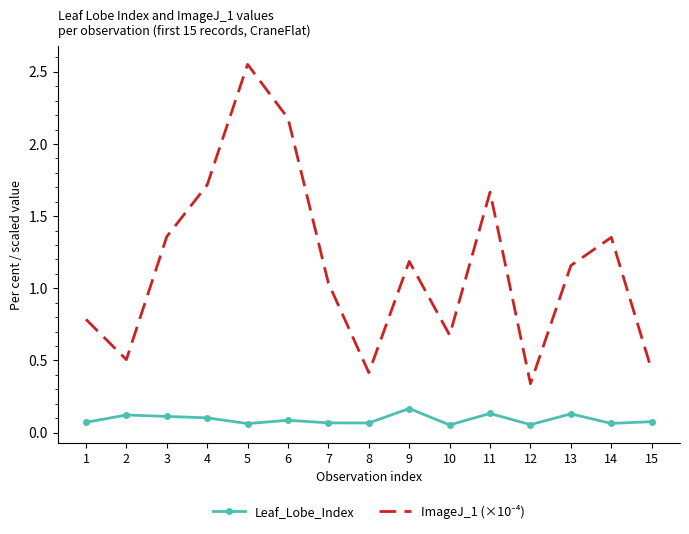

Count the Leaf_Lobe_Index values in the range 0 to 1.

15